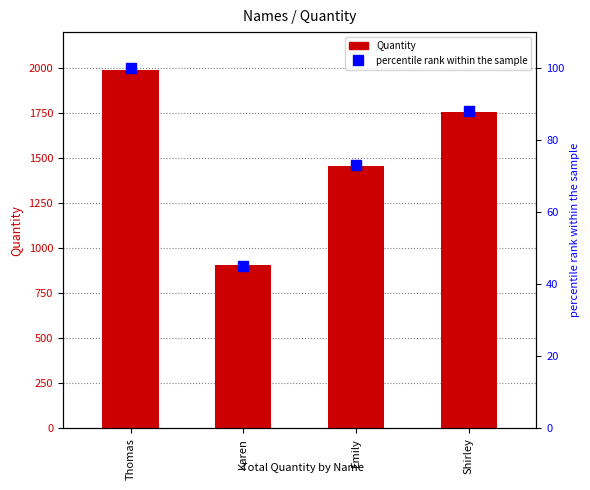

What is the label of the 1st bar from the left?

Thomas